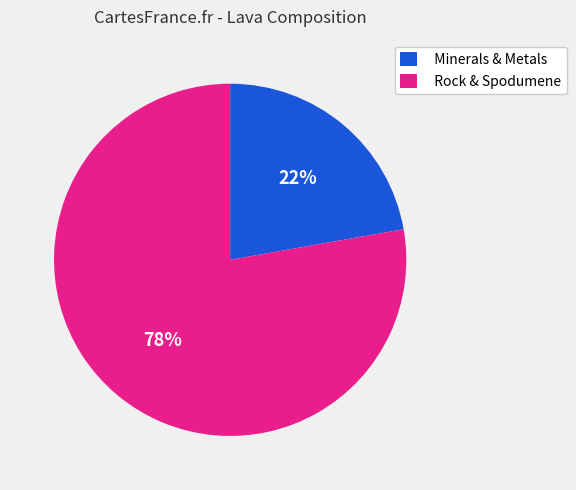

Approximately how many times larger is the value at Rock & Spodumene compared to Minerals & Metals?

3.5